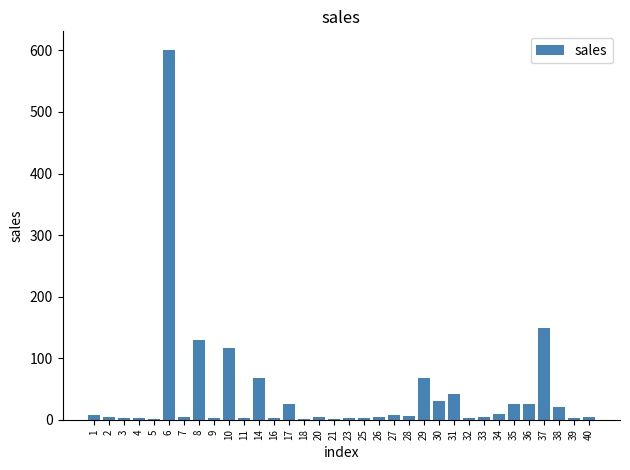

What is the greatest value displayed?

601